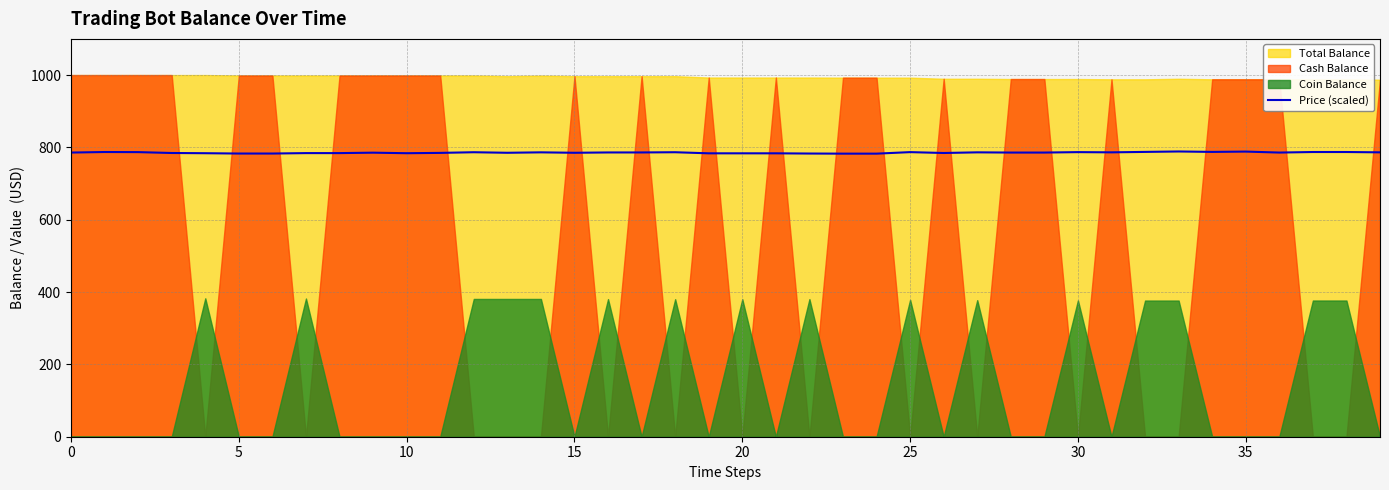

What is the minimum value shown in the chart?

782.7